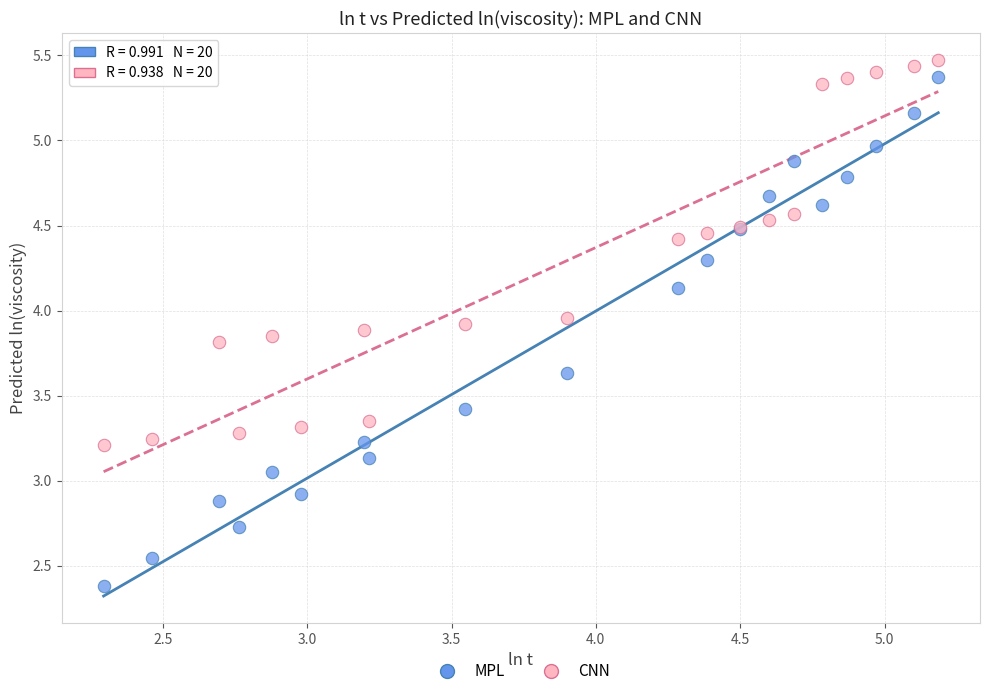

What is the X range (max minus min) for the scatter plot?

2.9